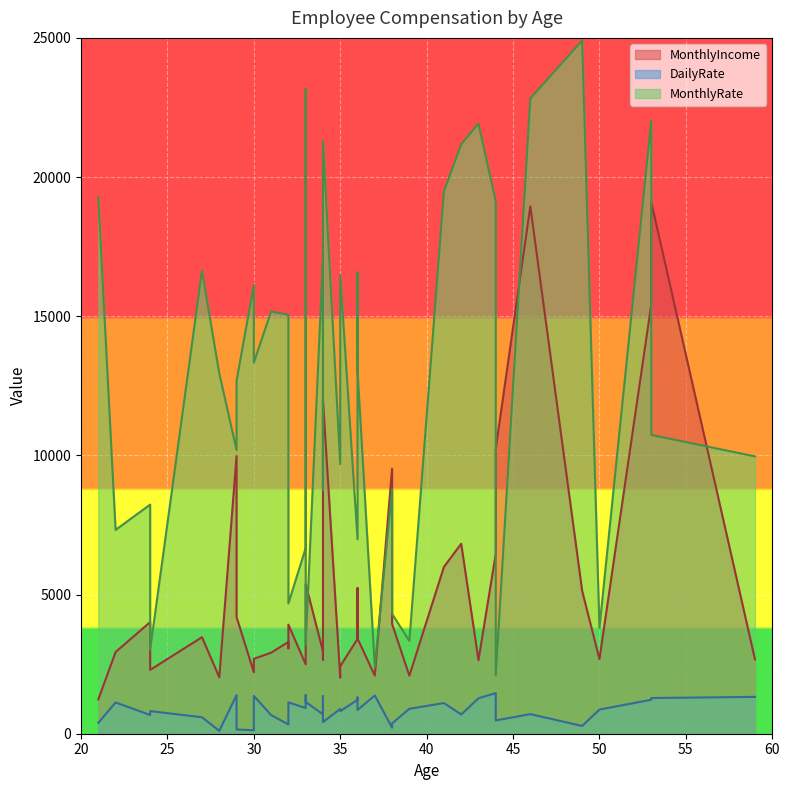

Rank the series by their maximum value, from lowest to highest.

DailyRate, MonthlyIncome, MonthlyRate